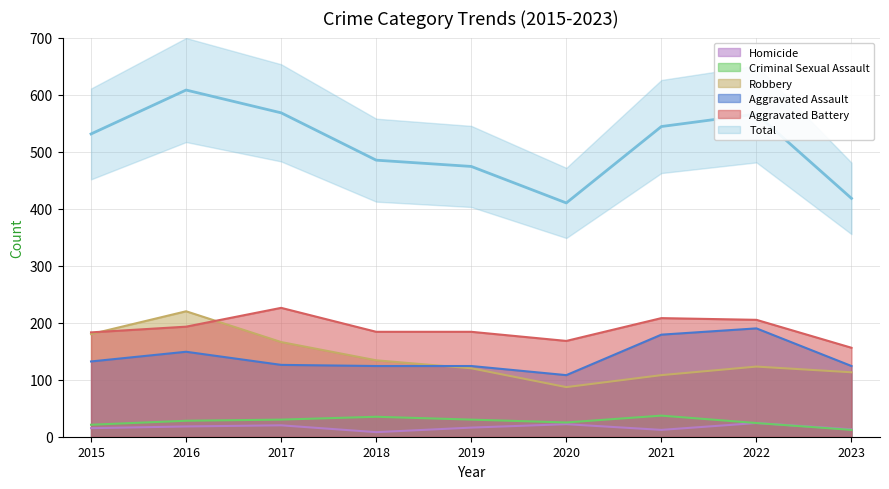

What is the difference between the second highest and minimum values in the Criminal Sexual Assault series?

23